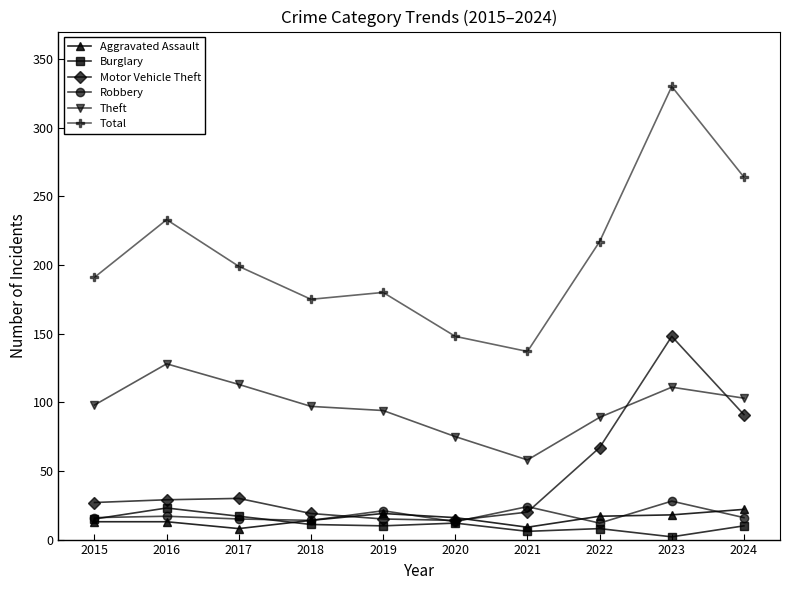

What is the difference between the maximum and minimum values in the Total series?

193